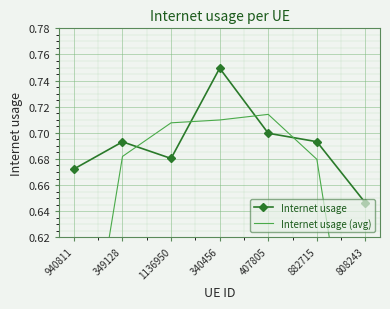

Reading left to right, transcribe all the data shown in this chart.

Internet usage: 0.7	0.7	0.7	0.7	0.7	0.7	0.6
Internet usage (avg): 0.5	0.7	0.7	0.7	0.7	0.7	0.4